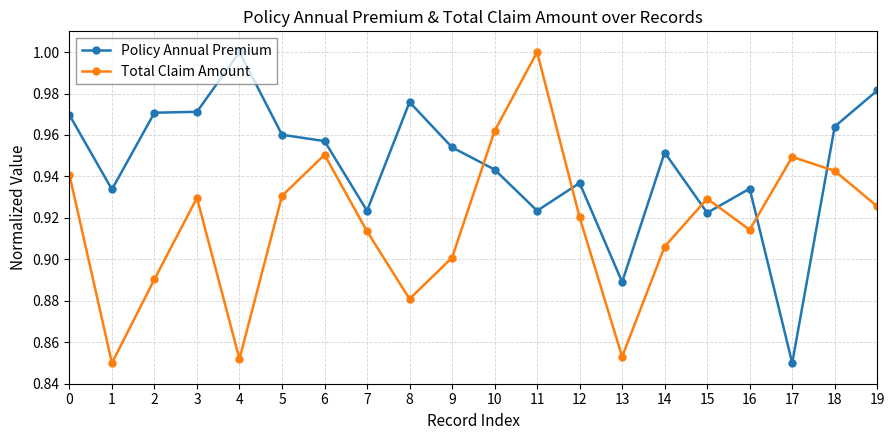

Between 6 and 11, which series saw the biggest shift?

Total Claim Amount